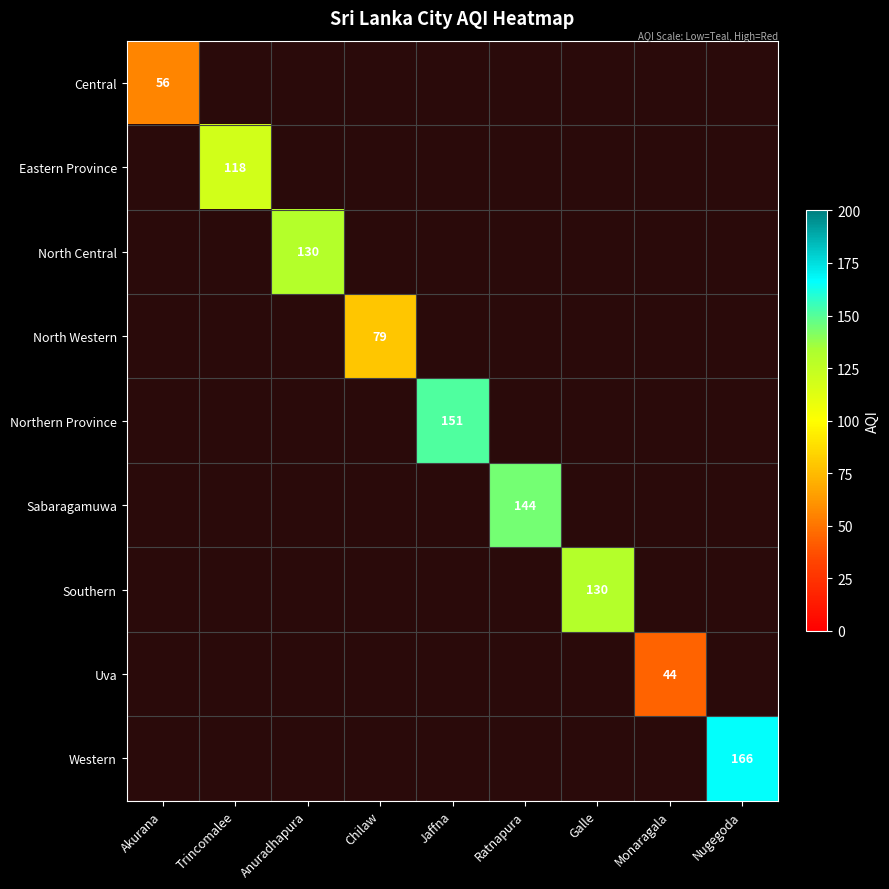

Rank the series by their maximum value, from lowest to highest.

Uva, Central, North Western, Eastern Province, North Central, Southern, Sabaragamuwa, Northern Province, Western